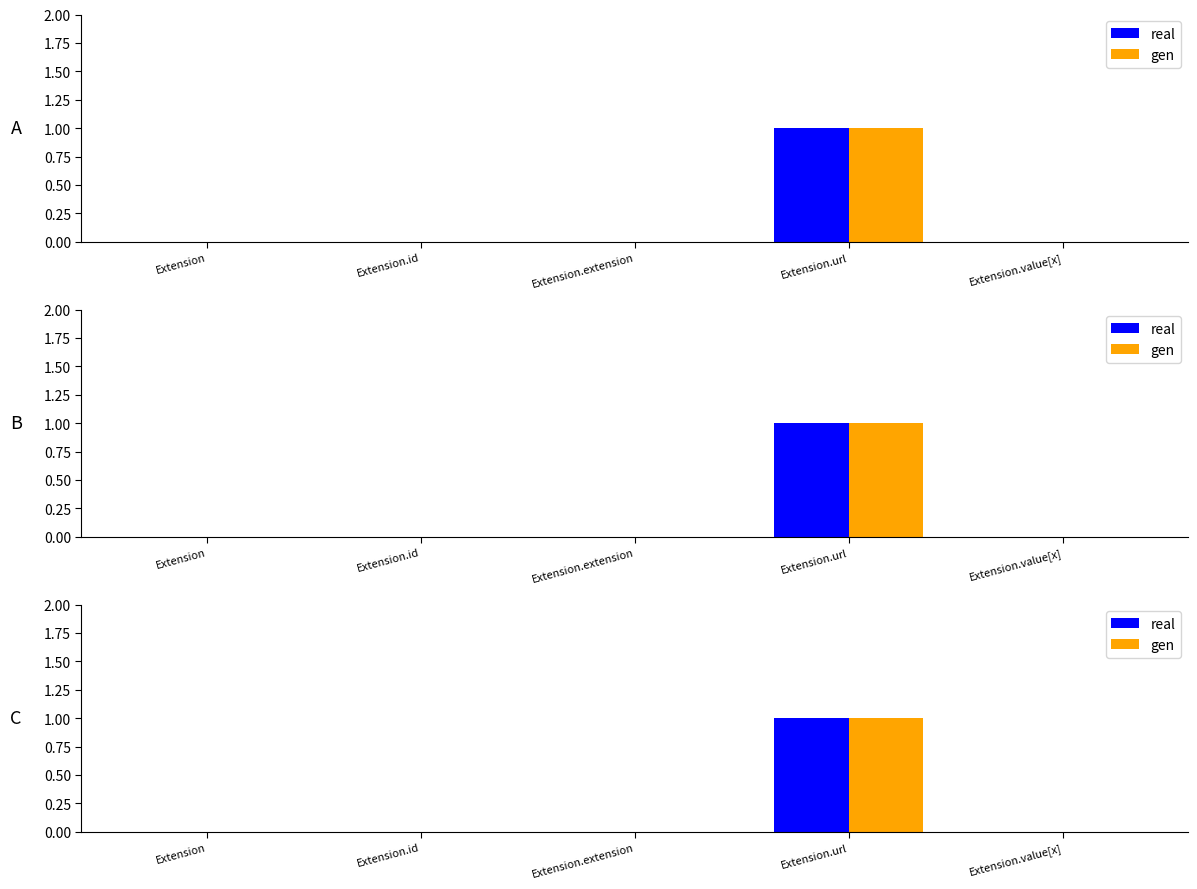

Count the number of categories in the chart.

5